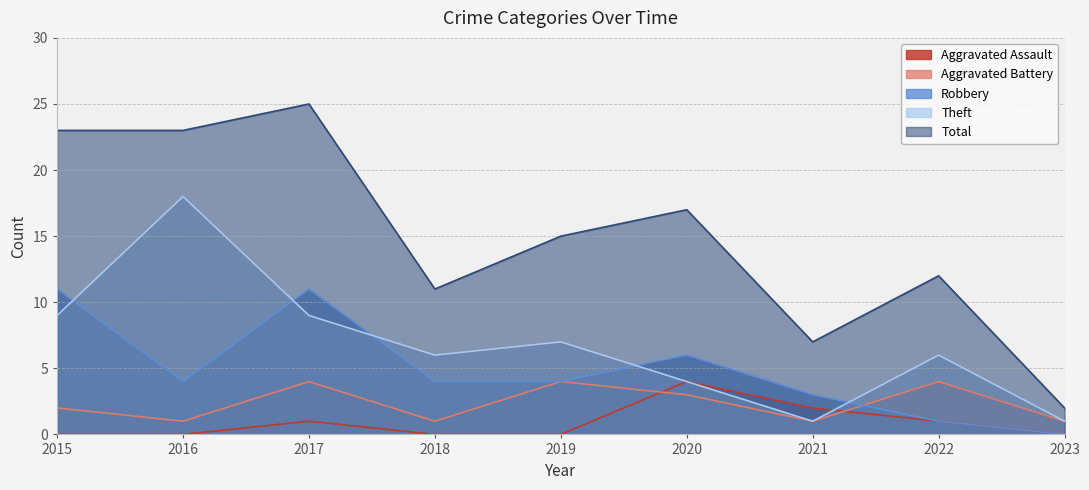

True or false: Robbery and Total intersect in this chart.

False